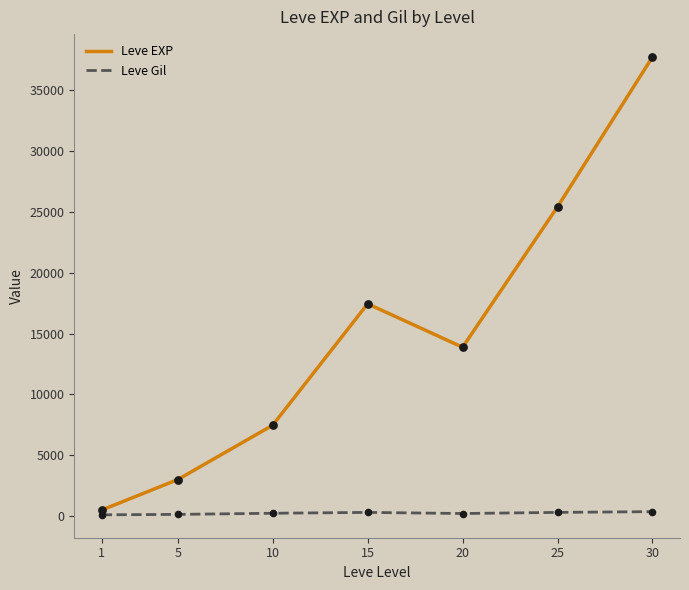

Which series changed the most between 10 and 15?

Leve EXP